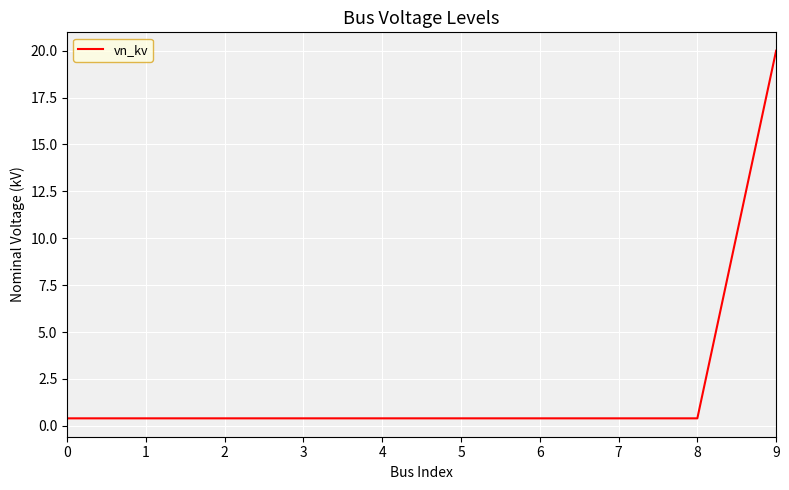

What is the maximum value shown in the chart?

20.0